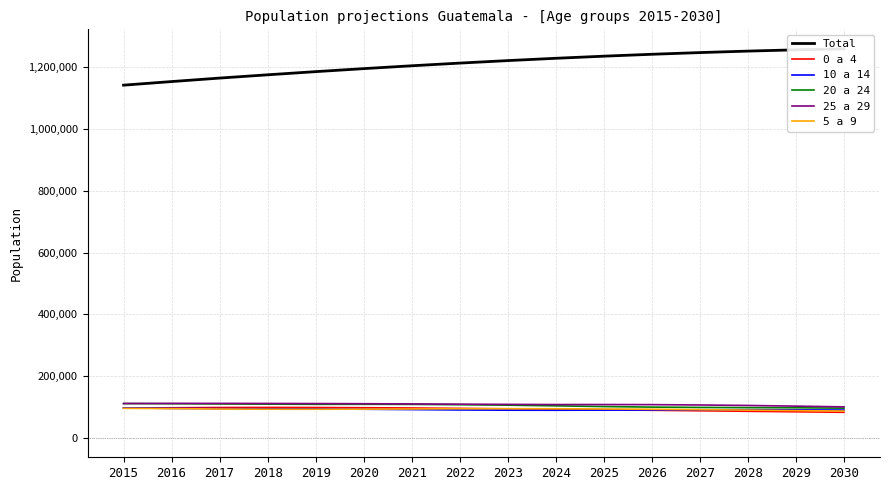

What is the difference between the 20 a 24 values at 2024 and 2022?

3652